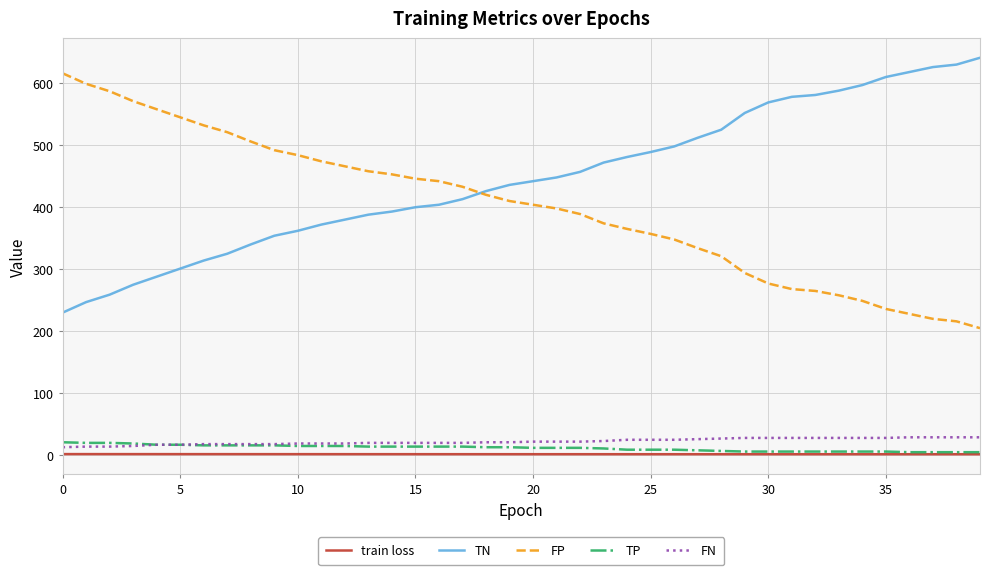

Count the number of categories in the chart.

40